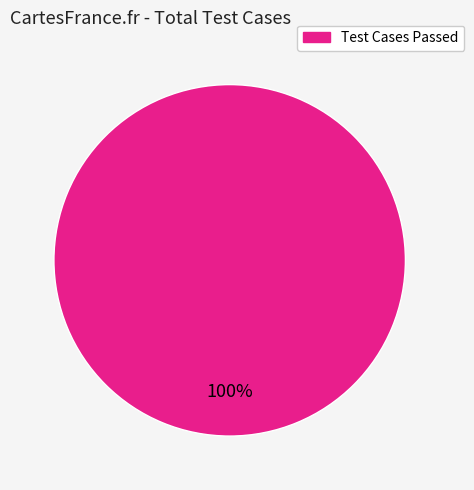

Is there any slice that represents more than half of the pie?

Yes